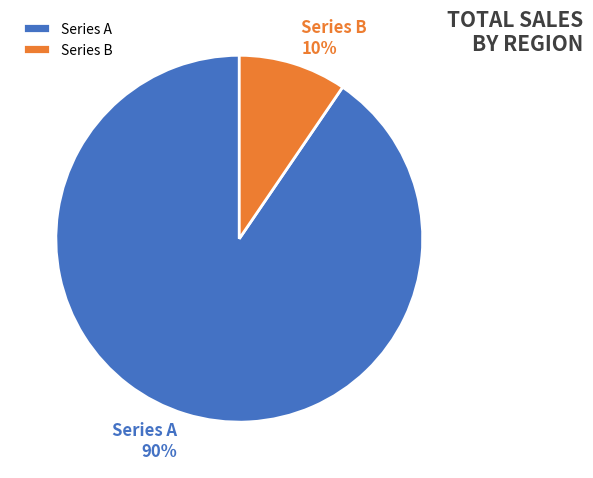

Between Series A and Series B, which is larger?

Series A